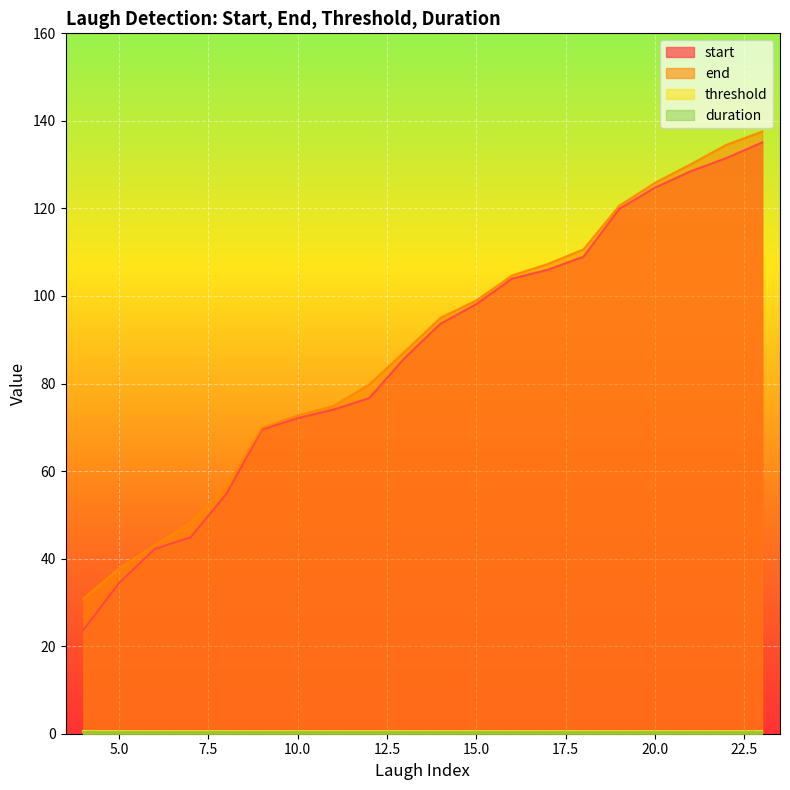

Is it true that end equals 20.4 at 15.0?

False